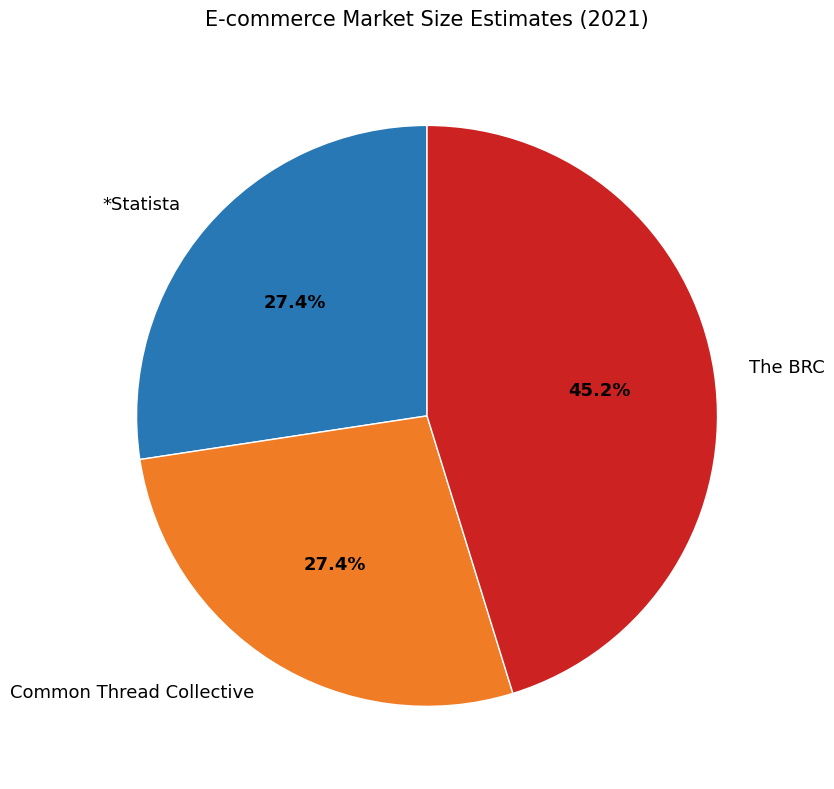

Which category has the biggest portion of the pie?

The BRC